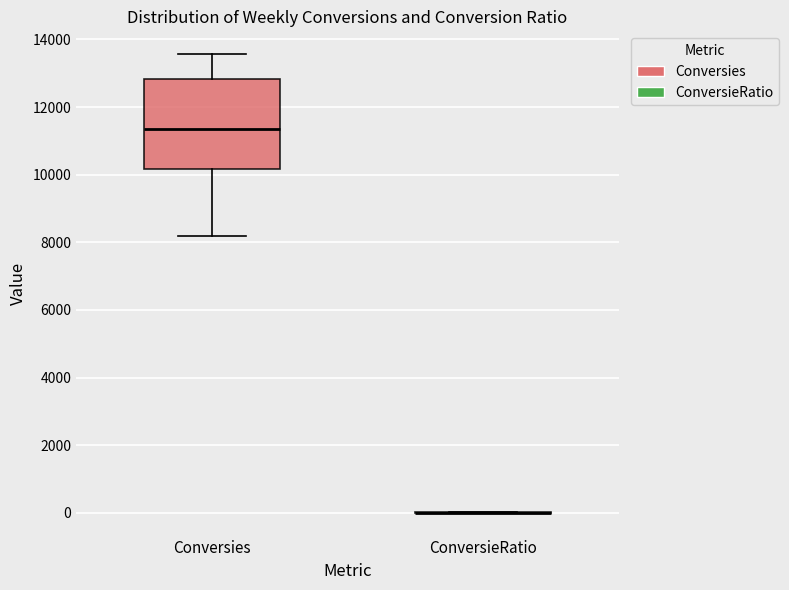

Reading left to right, read every box against the y-axis: the position of its median line, the range the box covers, and the ends of its whiskers. The values are not printed on the chart, so give them approximately, as read against the axis.

Conversies: median 11400, box 10200 to 12800, whiskers 8200 to 13600
ConversieRatio: box collapsed to a line at 0, whiskers 0 to 0